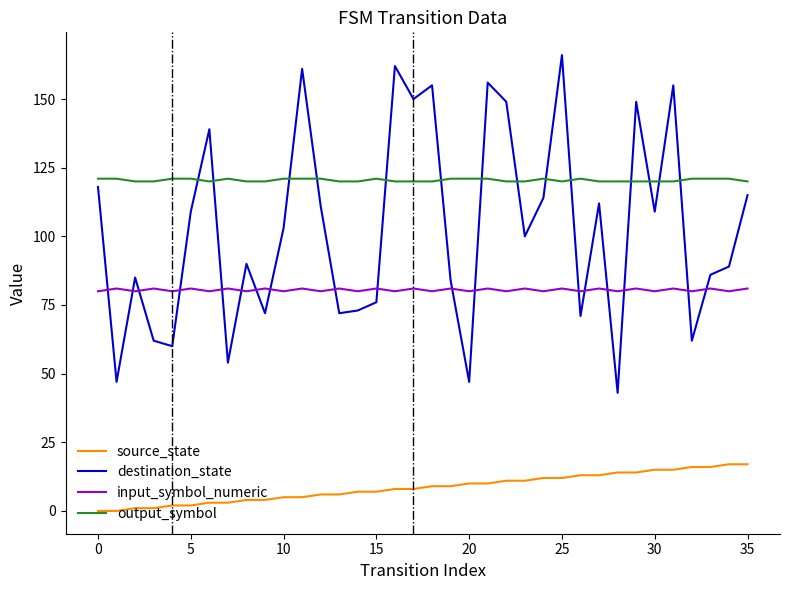

What are all the series names shown in the legend?

source_state, destination_state, input_symbol_numeric, output_symbol